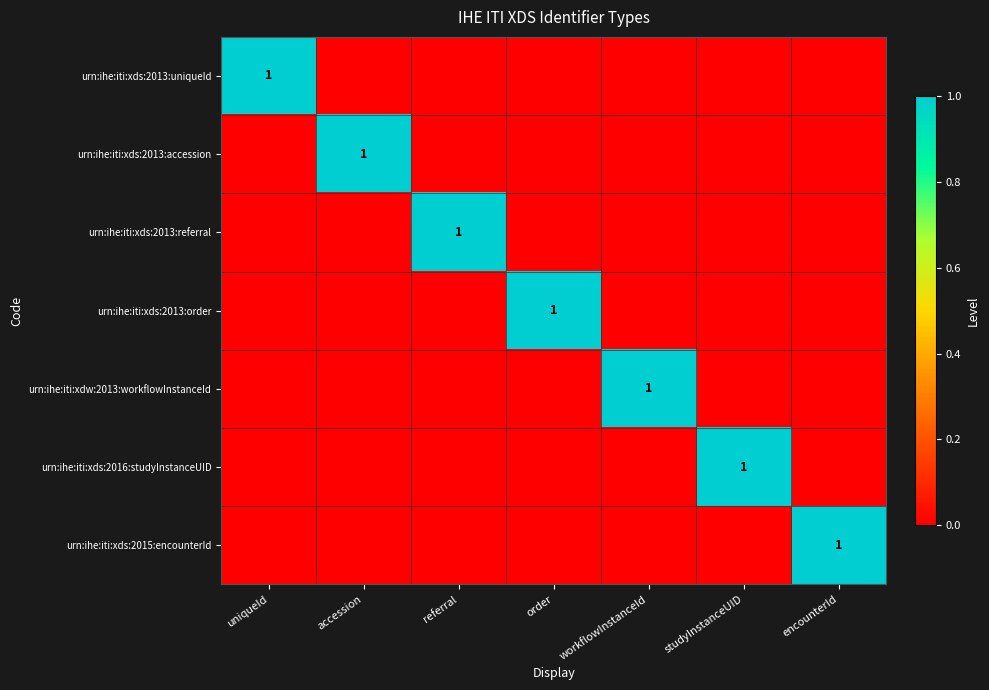

At uniqueId, list the series in order from largest to smallest.

urn:ihe:iti:xds:2013:uniqueId, urn:ihe:iti:xds:2013:accession, urn:ihe:iti:xds:2013:referral, urn:ihe:iti:xds:2013:order, urn:ihe:iti:xdw:2013:workflowInstanceId, urn:ihe:iti:xds:2016:studyInstanceUID, urn:ihe:iti:xds:2015:encounterId